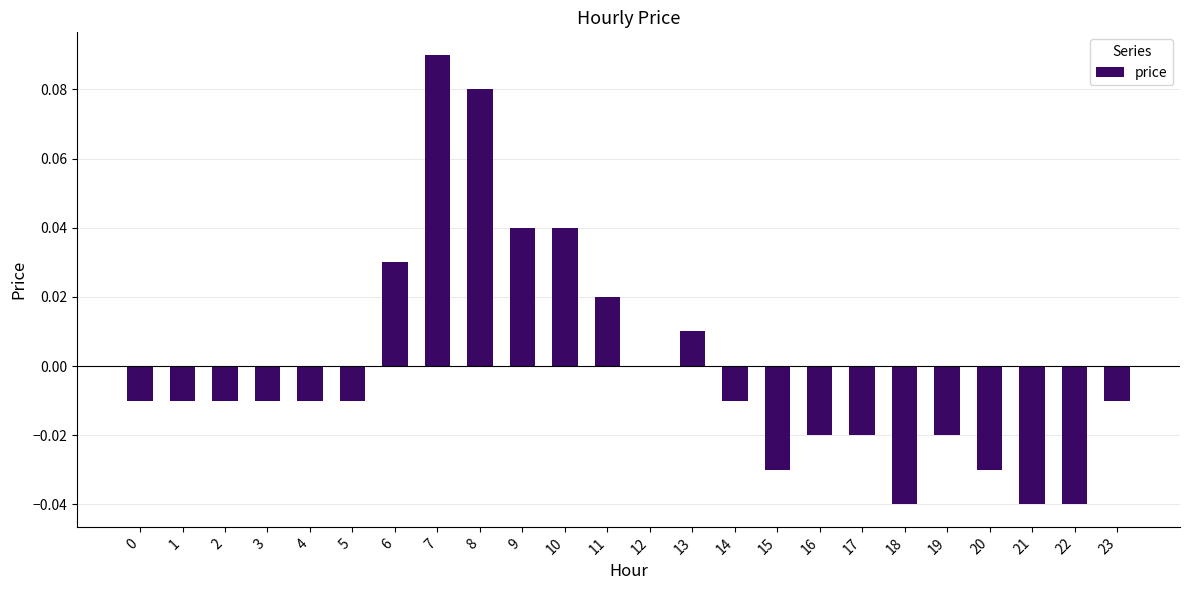

The chart shows a value of -0.1 at 20. True or false?

False